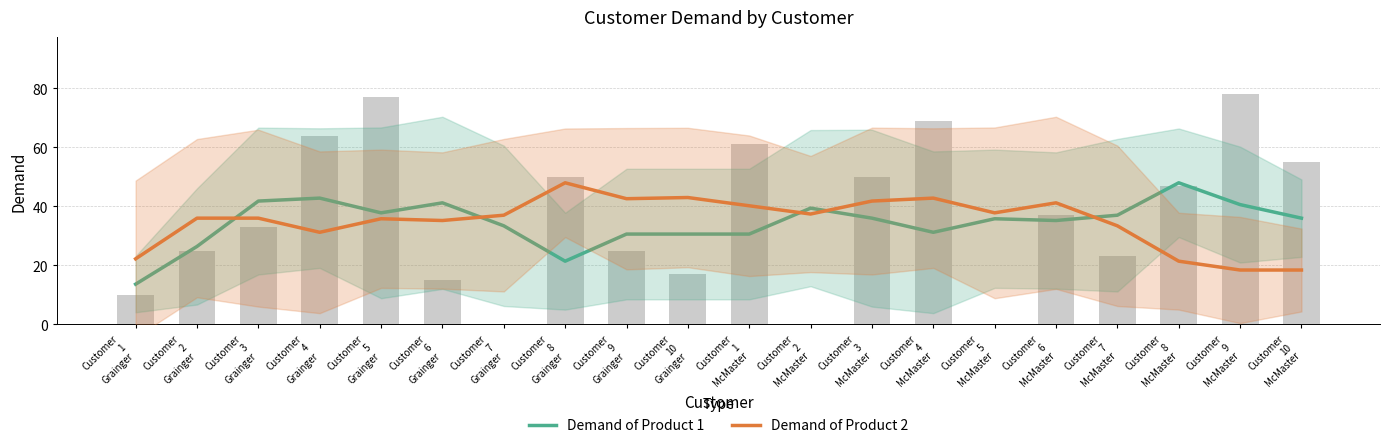

What is the highest value of the Demand of Product 1 series?

48.0